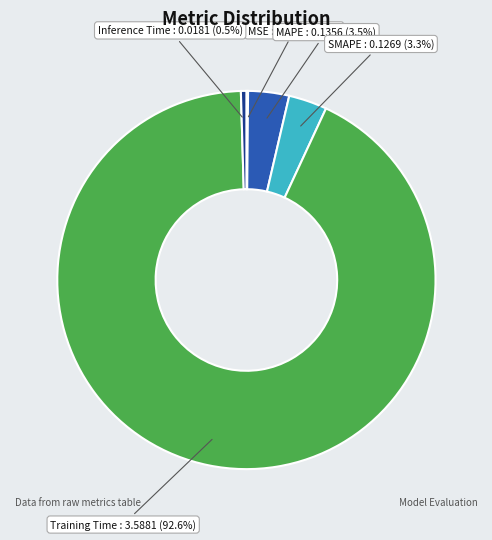

Which category accounts for the majority?

Training Time